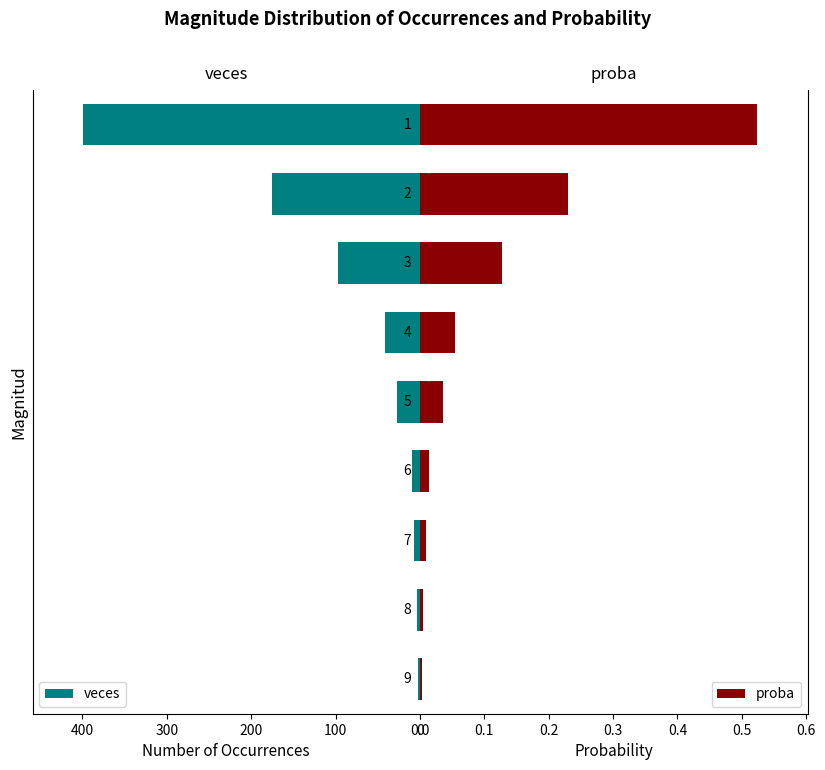

The value of veces at 4 is 41. True or false?

True